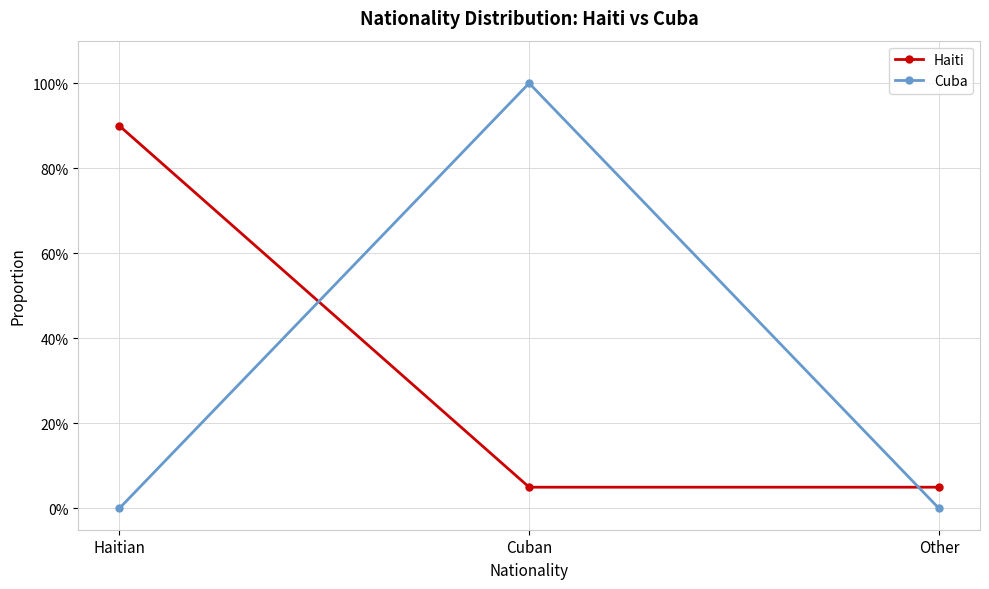

Does the chart display data point markers on the line(s)?

Yes